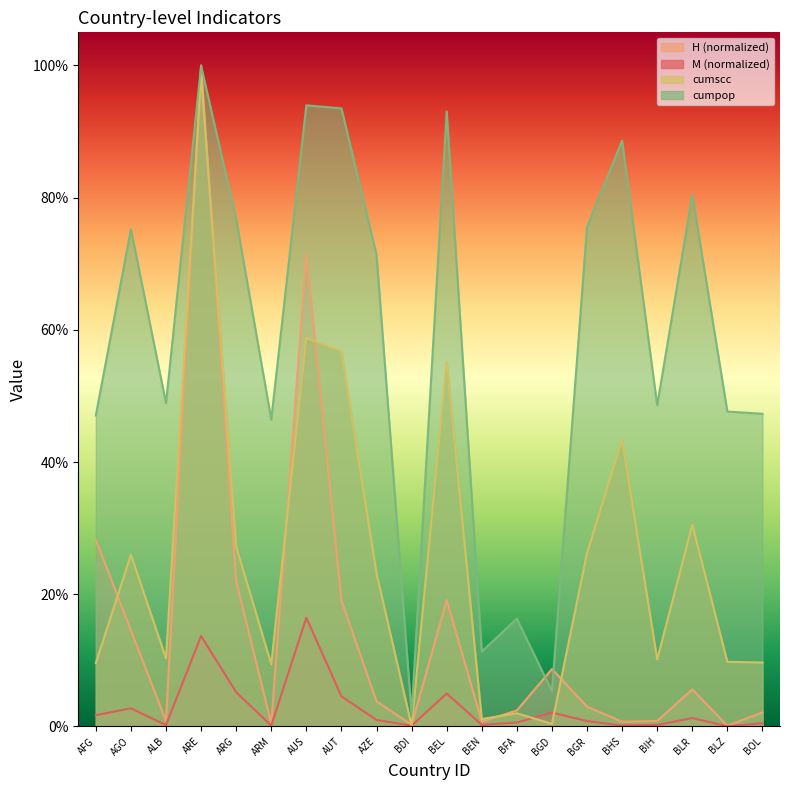

True or false: H and cumscc cross at least once.

True